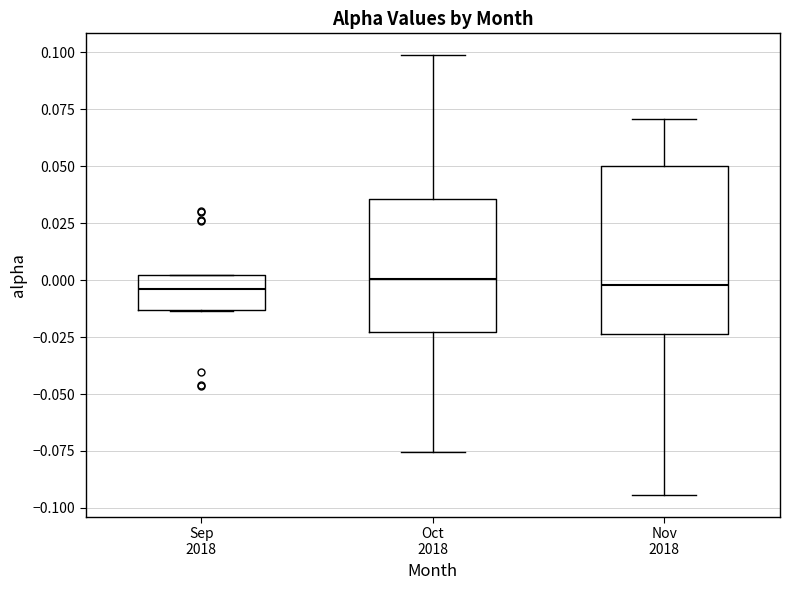

Which box is the tallest, from its lower edge to its upper edge?

Nov 2018